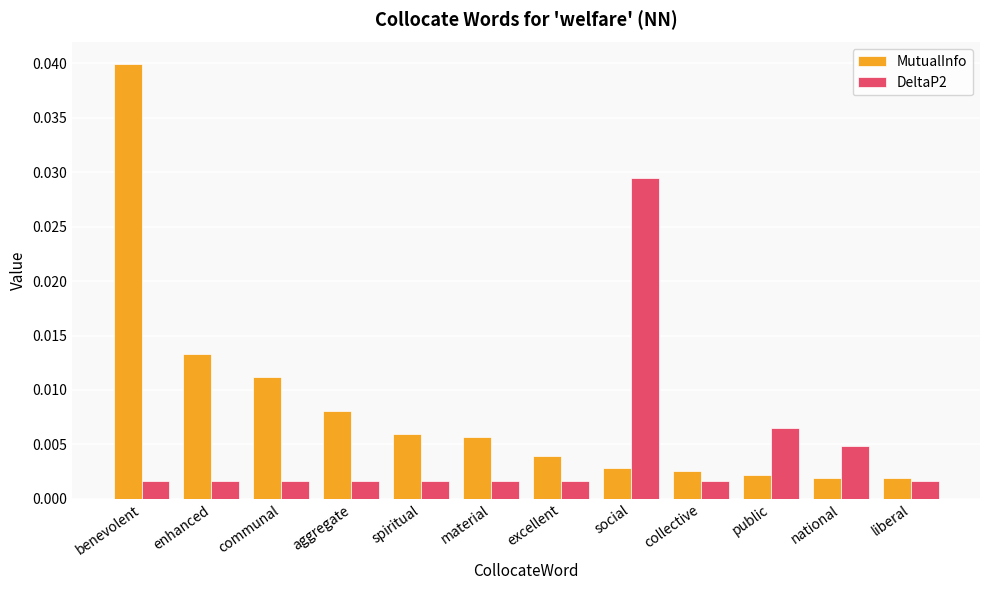

Which series has the widest spread of values?

MutualInfo